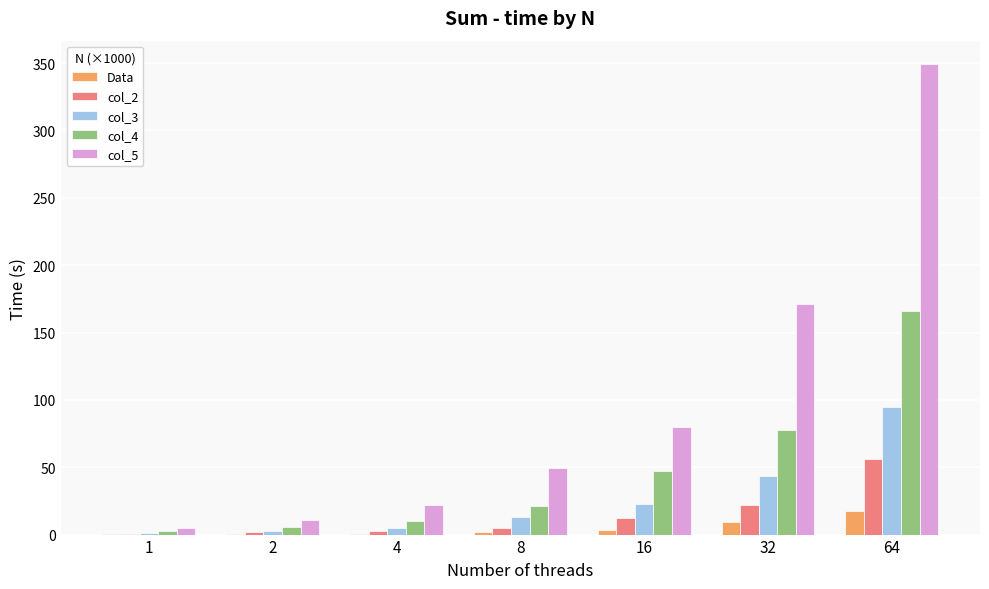

Read the Data value at 8.

2.1